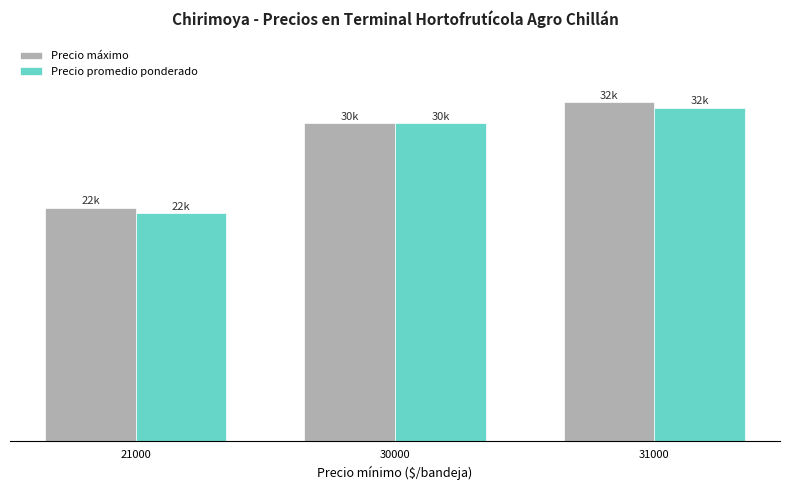

Where does the Precio máximo series first go above 30000?

31000